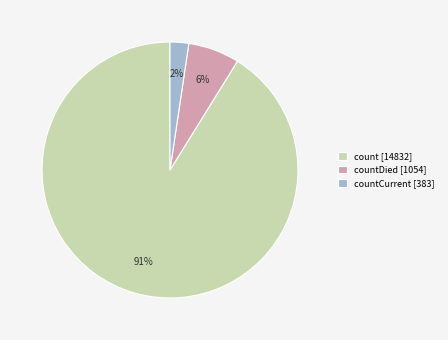

True or false: count [14832] accounts for 82% of the total.

False